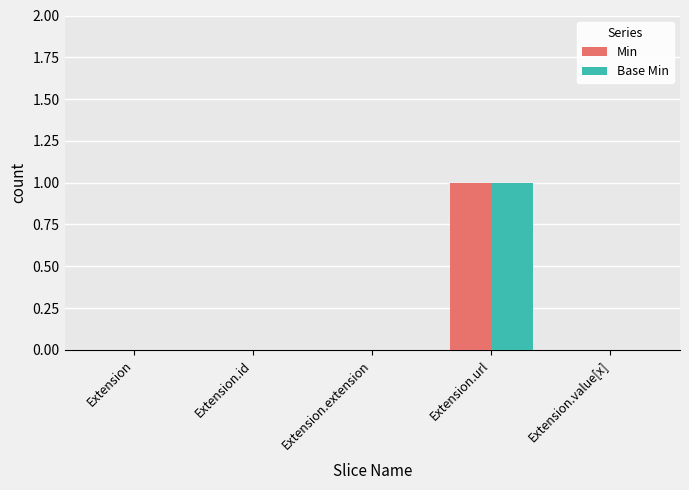

Is it true that Min equals -1 at Extension.id?

False